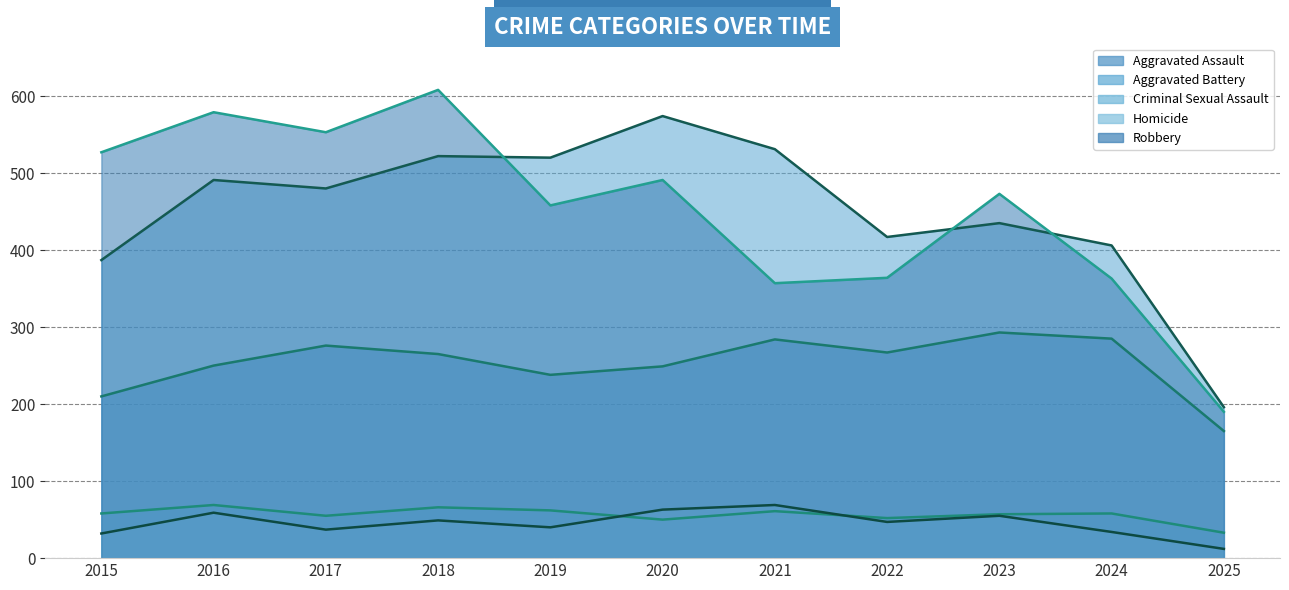

Is it true that Aggravated Battery equals 491 at 2016?

True